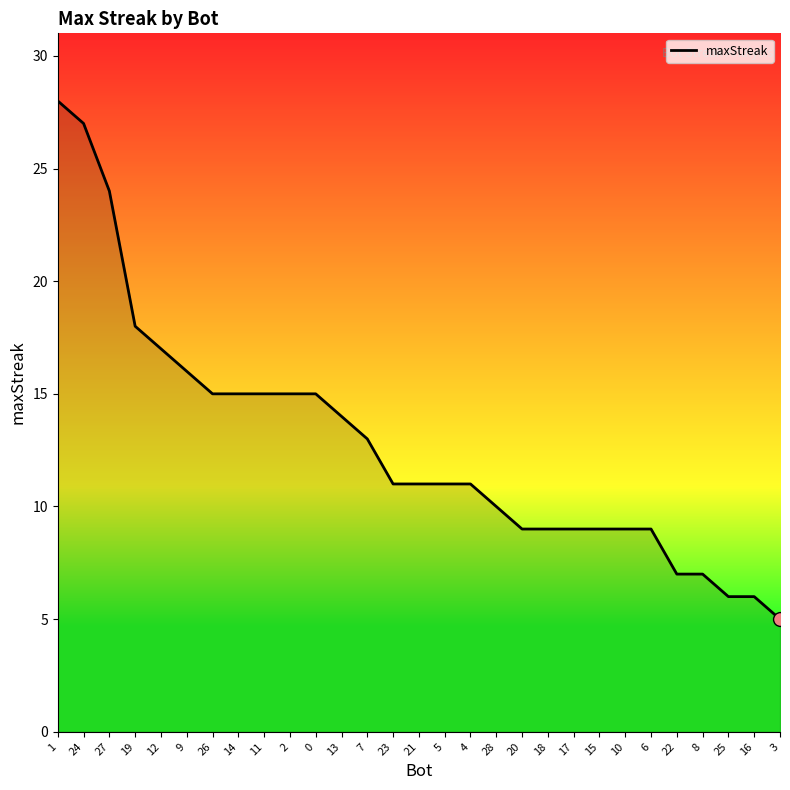

What is the change in value from 1 to 5?

-17